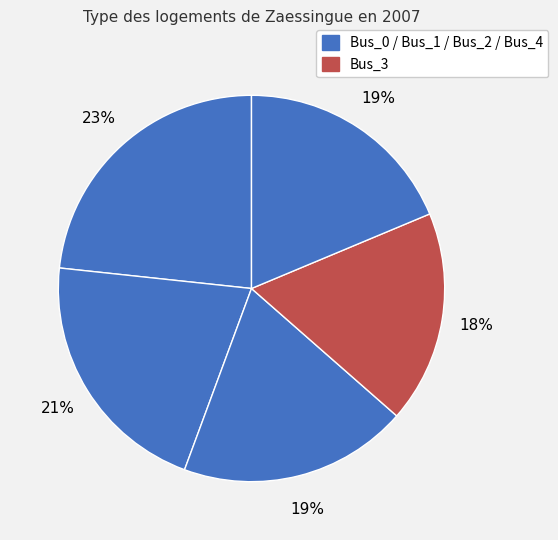

Count the number of slices in the pie.

5